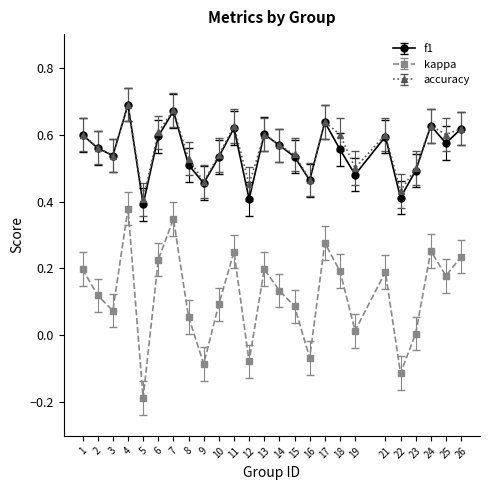

True or false: f1 and kappa cross at least once.

False